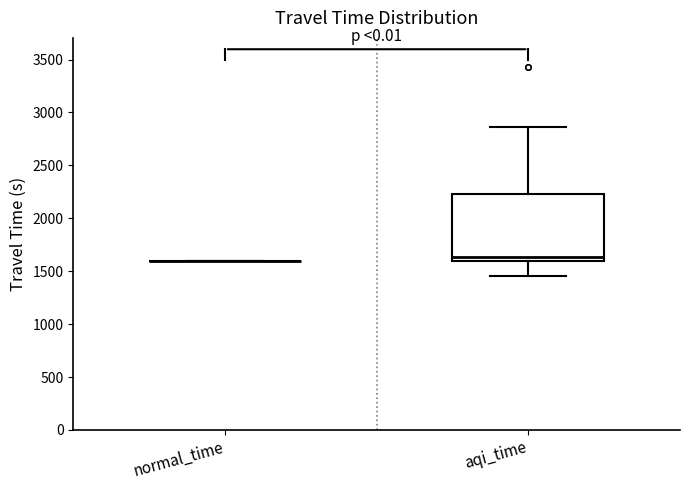

Reading left to right, transcribe this box plot: for each box, give where its median line is, the range the box spans, and where its two whiskers end, as read against the y-axis. The values are not printed on the chart, so give them approximately, as read against the axis.

normal_time: box collapsed to a line at 1600, whiskers 1600 to 1600
aqi_time: median 1650, box 1600 to 2250, whiskers 1450 to 2850